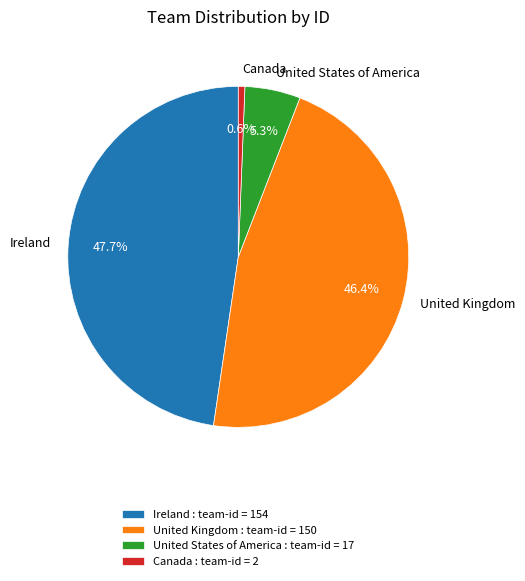

Rank the categories by value from lowest to highest.

Canada, United States of America, United Kingdom, Ireland